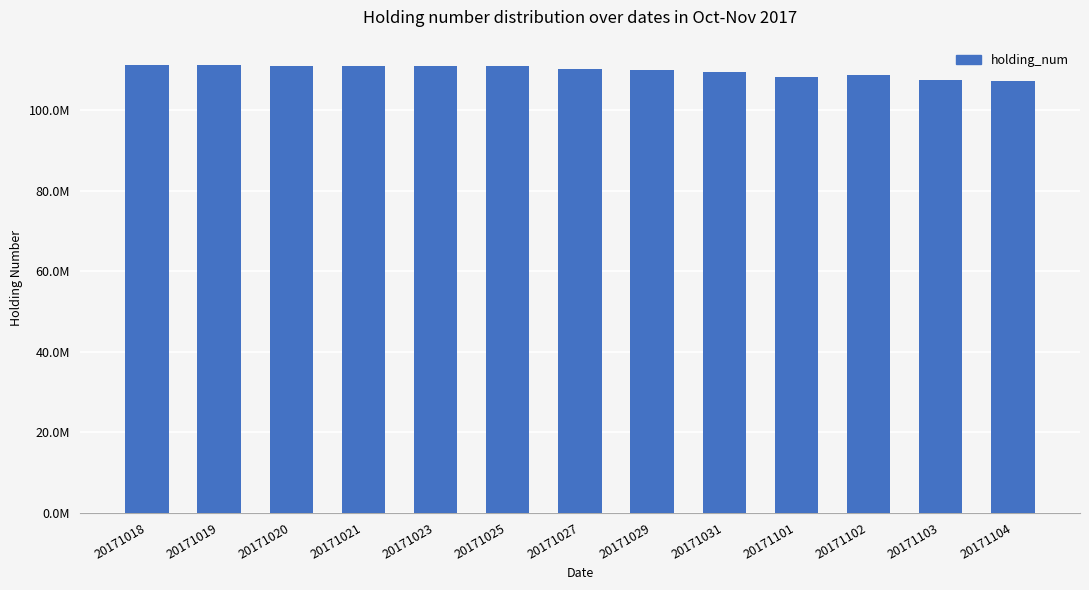

Are the bars horizontal?

No